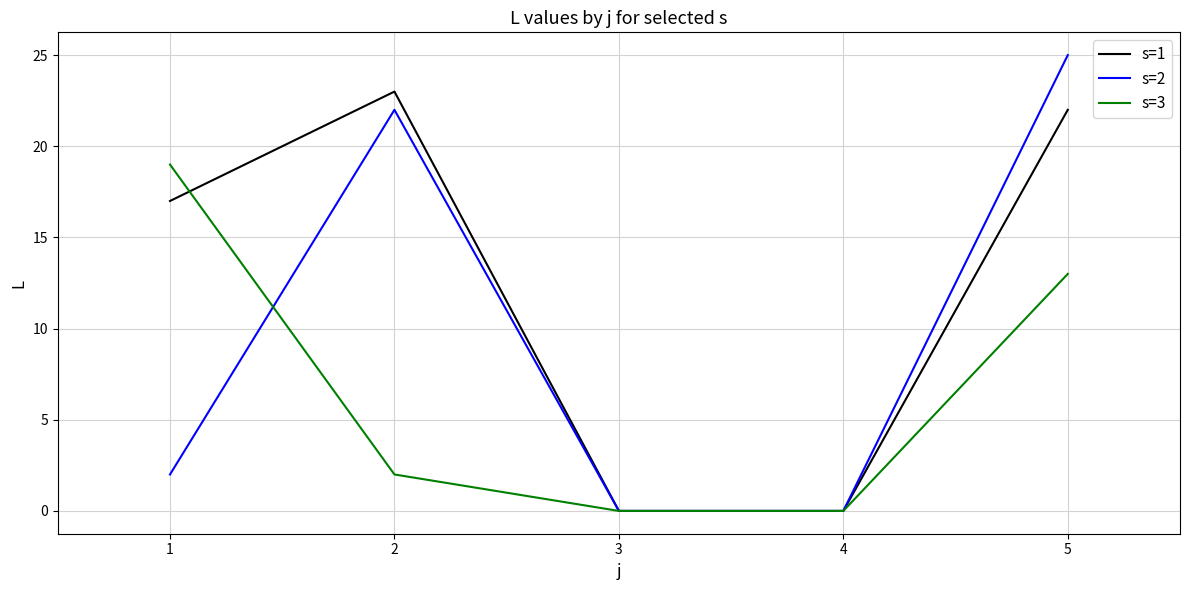

Rank the series by their maximum value, from lowest to highest.

s=3, s=1, s=2